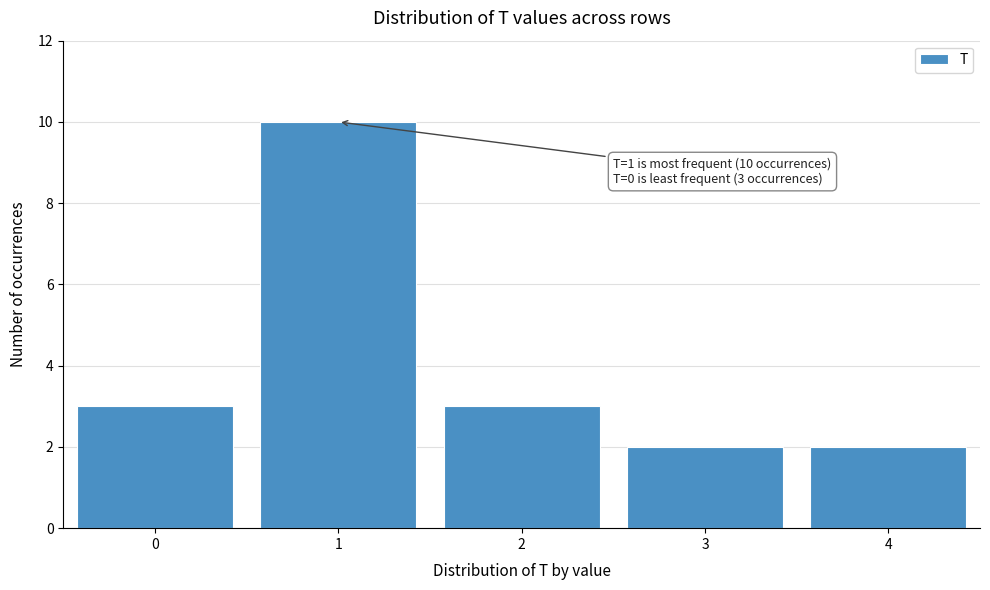

Reading left to right, transcribe all the data shown in this chart.

0=3	1=10	2=3	3=2	4=2